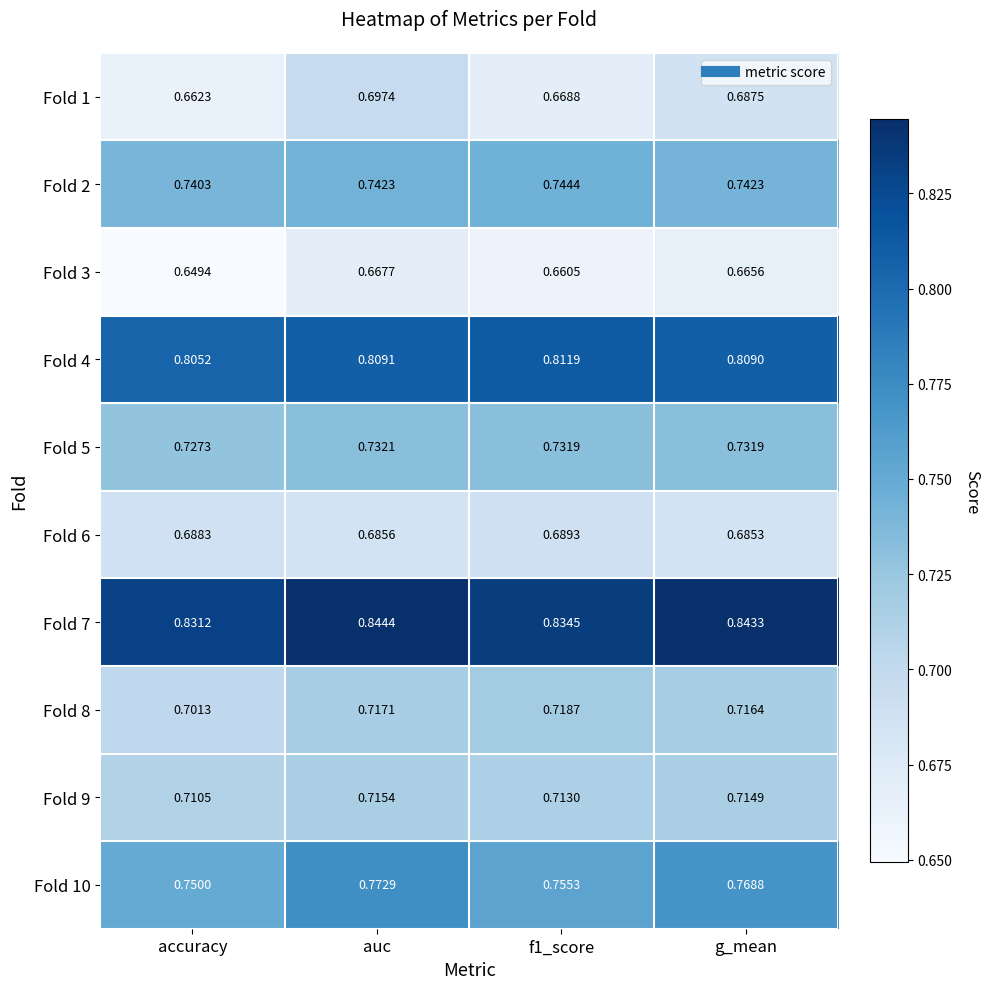

At which label is Fold 7 closest to 0?

accuracy